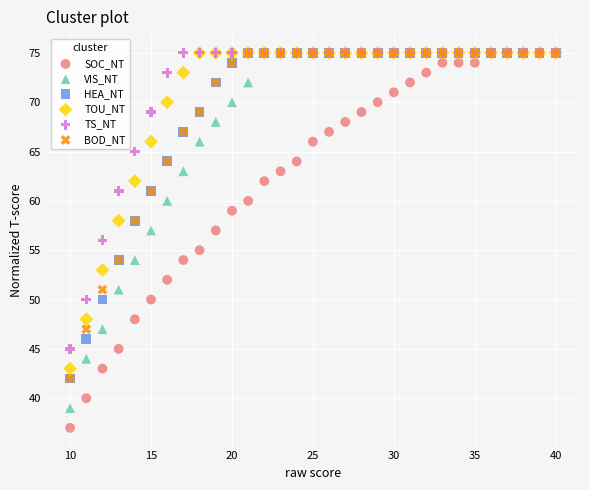

Which series has the widest spread of Y values?

SOC_NT